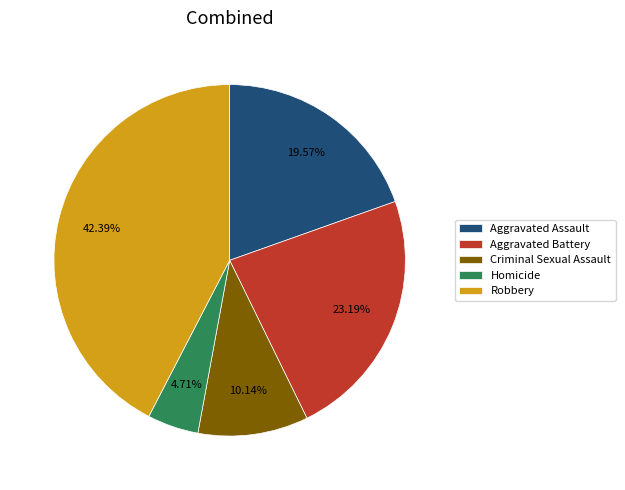

Rank the categories by value from highest to lowest.

Robbery, Aggravated Battery, Aggravated Assault, Criminal Sexual Assault, Homicide